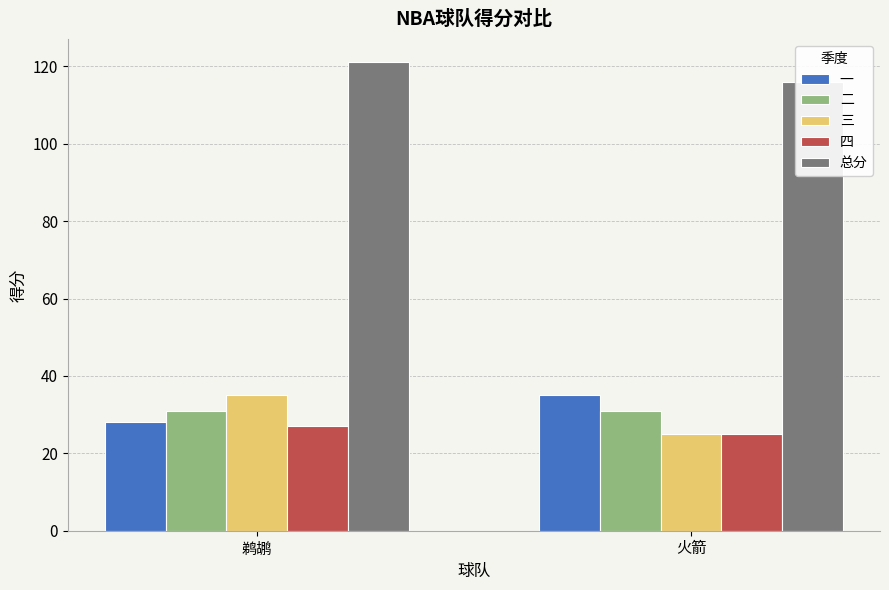

List the series in order of their peak value, highest first.

总分, 一, 三, 二, 四